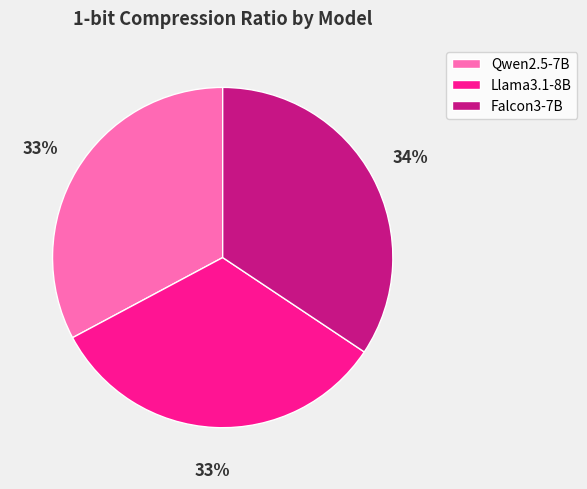

To the nearest percent, what portion does Llama3.1-8B represent?

33%